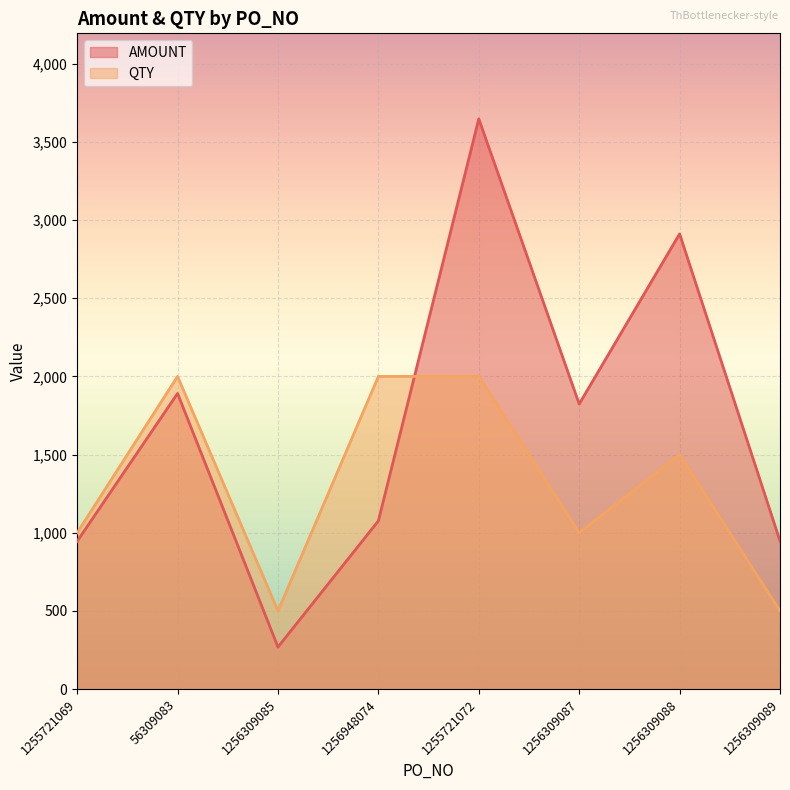

Is the value of AMOUNT at 56309083 greater than the value of QTY at 1256309087?

Yes